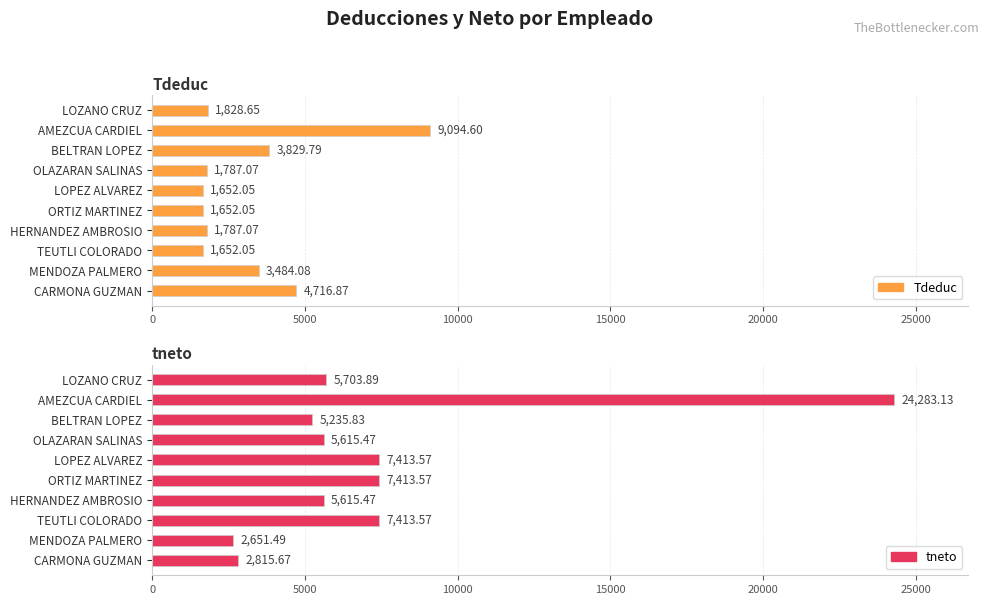

Reading left to right, list all the values displayed in this chart.

Tdeduc: 1828.7	9094.6	3829.8	1787.1	1652.0	1652.0	1787.1	1652.0	3484.1	4716.9
tneto: 5703.9	24283.1	5235.8	5615.5	7413.6	7413.6	5615.5	7413.6	2651.5	2815.7